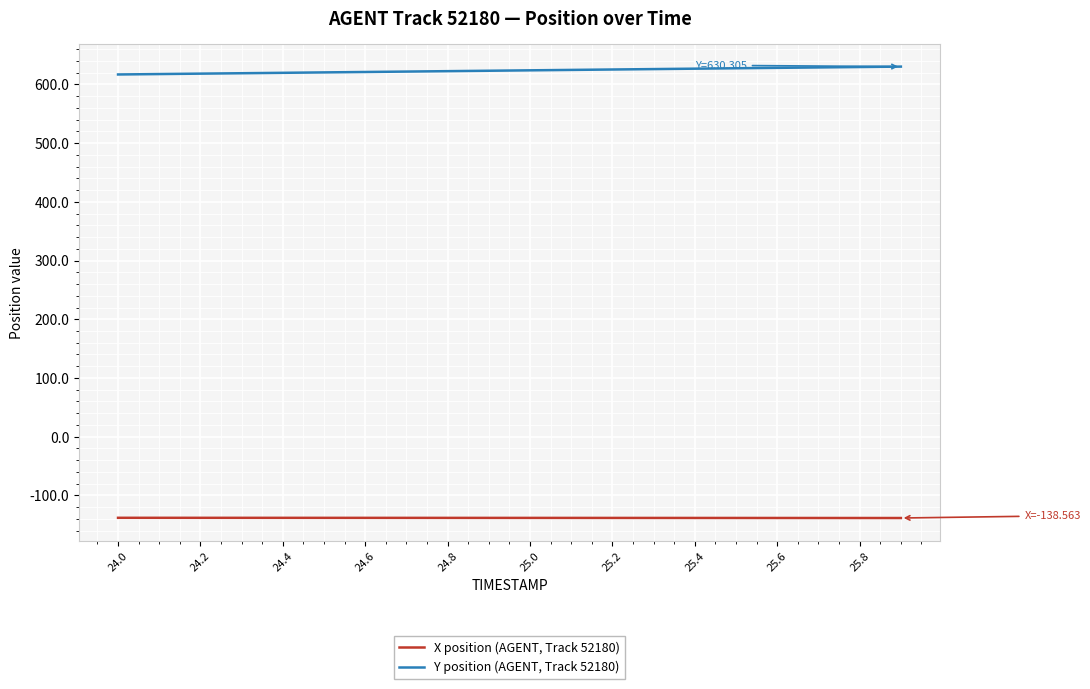

True or false: Y position (AGENT, Track 52180) and X position (AGENT, Track 52180) intersect in this chart.

False